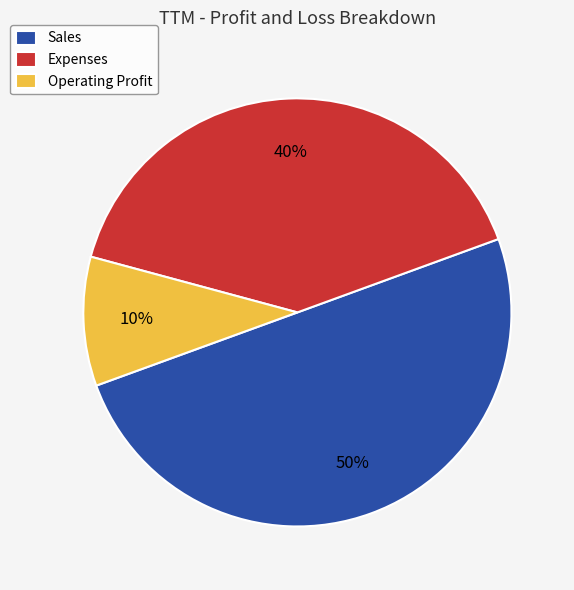

Combined, do Sales and Expenses account for over 50%?

Yes